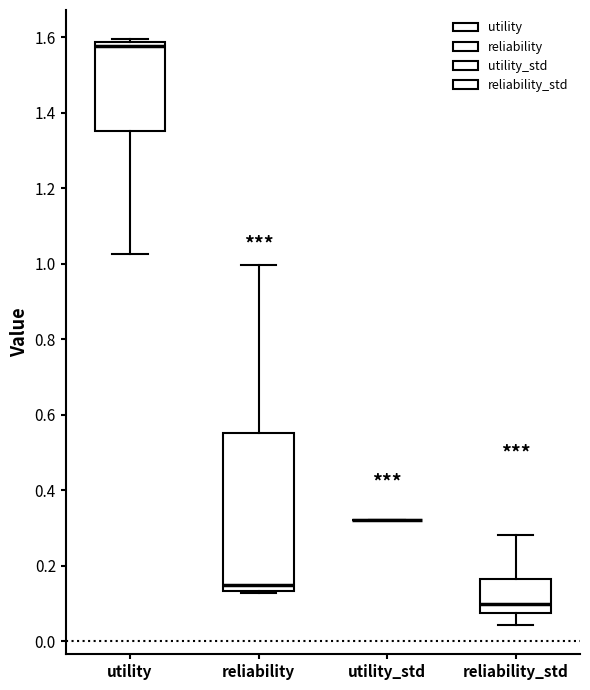

Comparing the boxes themselves (not the whiskers), which one is the tallest?

reliability